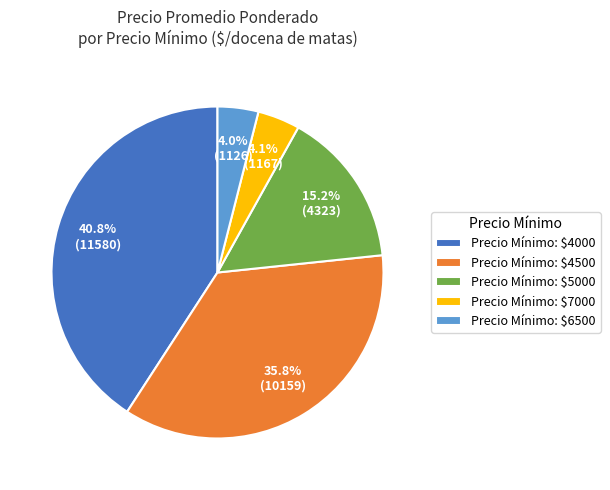

Is Precio Mínimo: $5000 the majority of the pie?

No